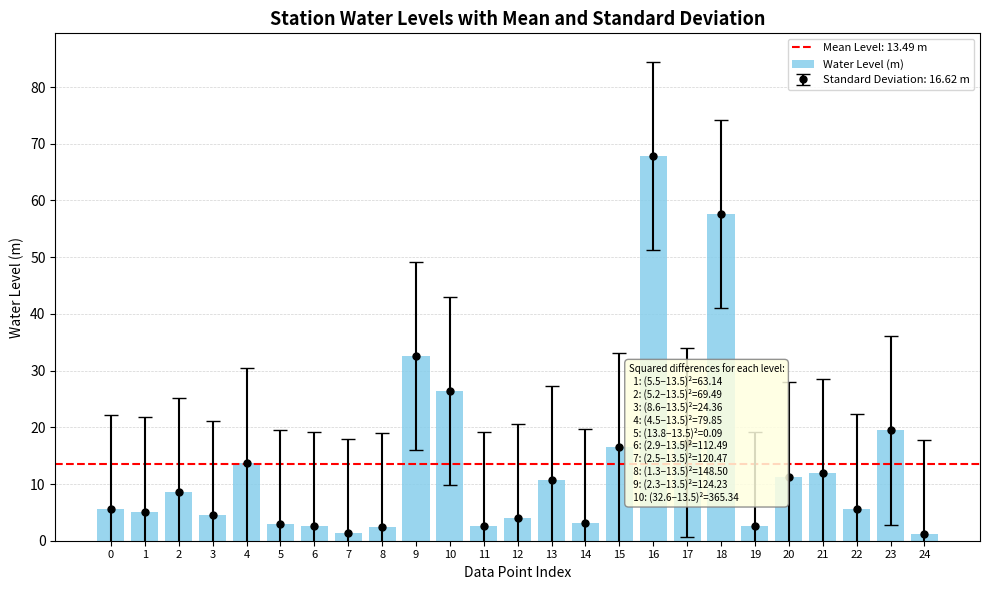

How many bars are there in total?

25